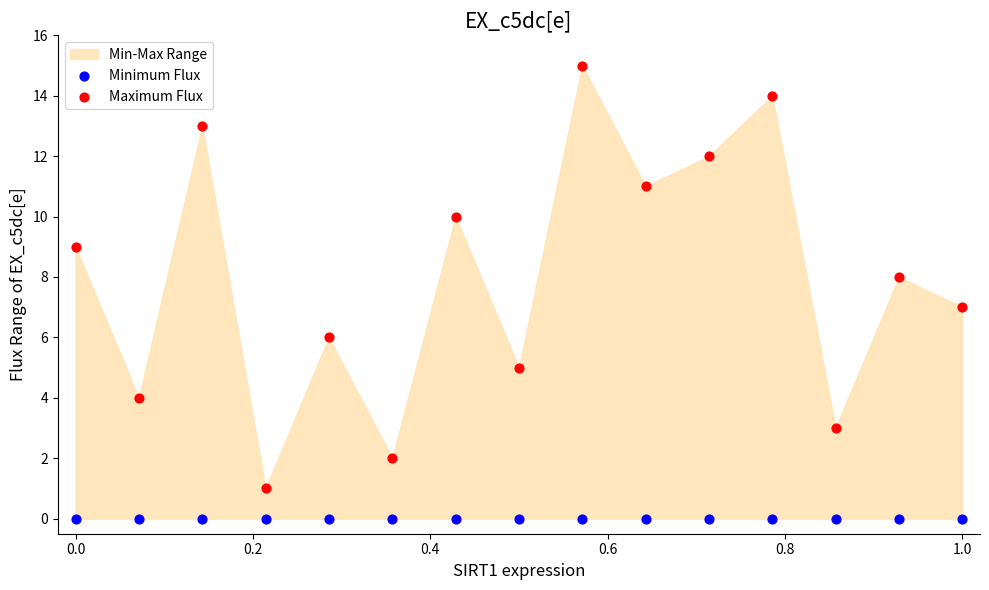

Which series contains the highest Y value?

Maximum Flux